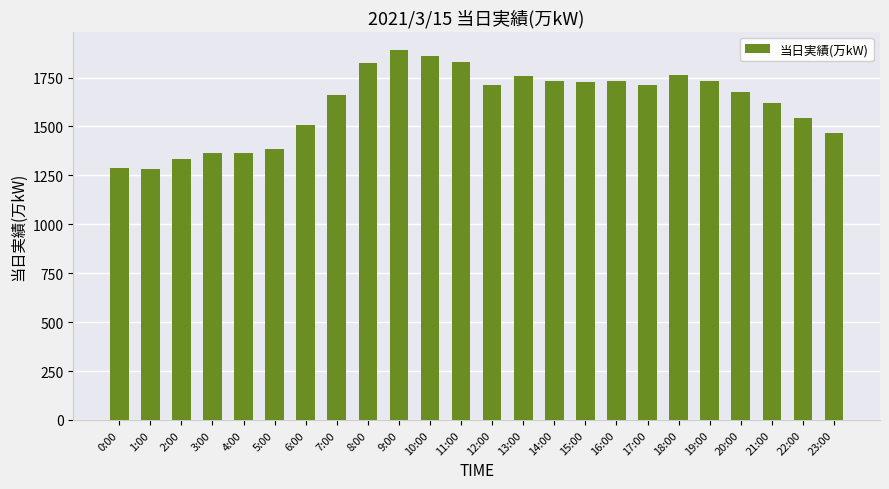

What is the label of the 2nd bar from the left?

1:00